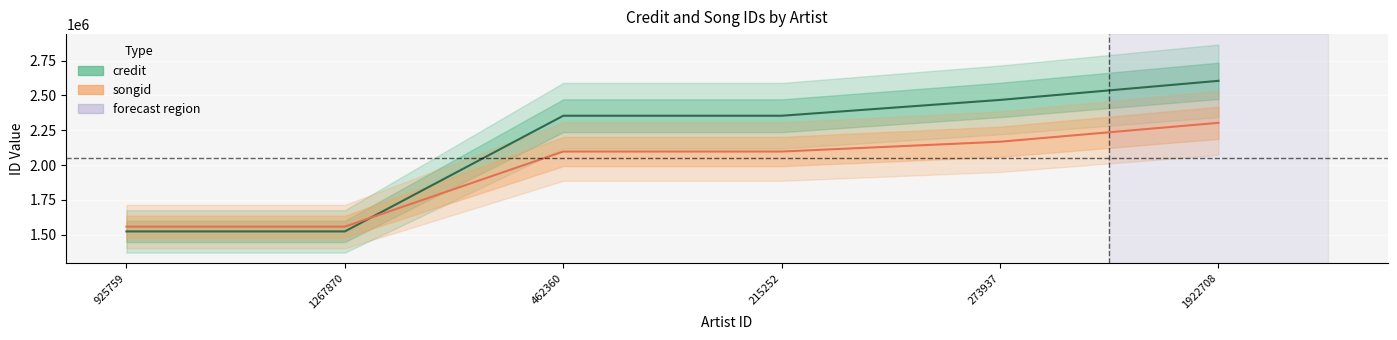

True or false: songid has a value of 2434632 at 925759.

False